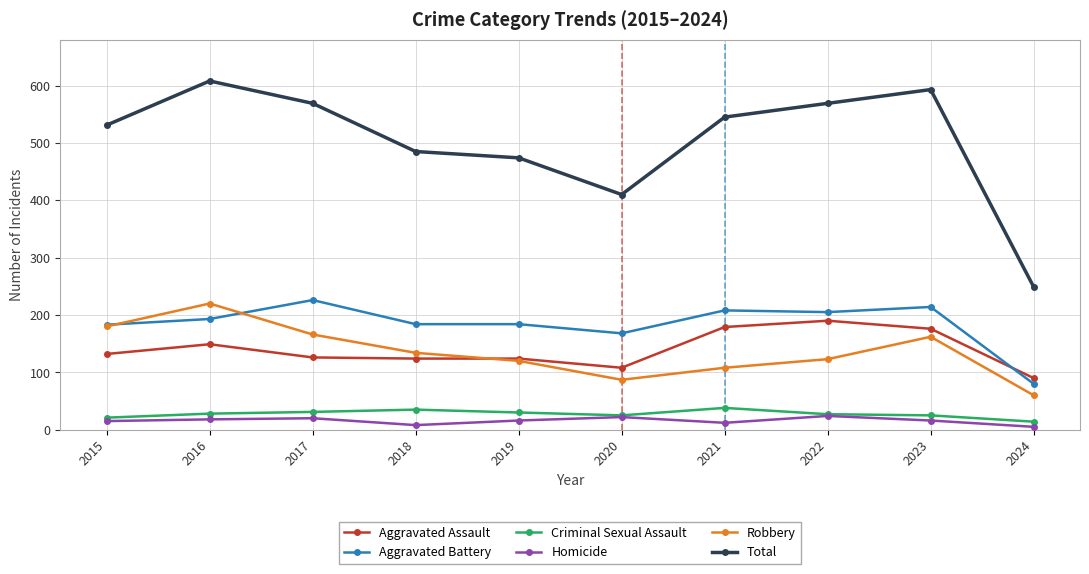

What is the difference between the maximum and second lowest values in the Criminal Sexual Assault series?

17